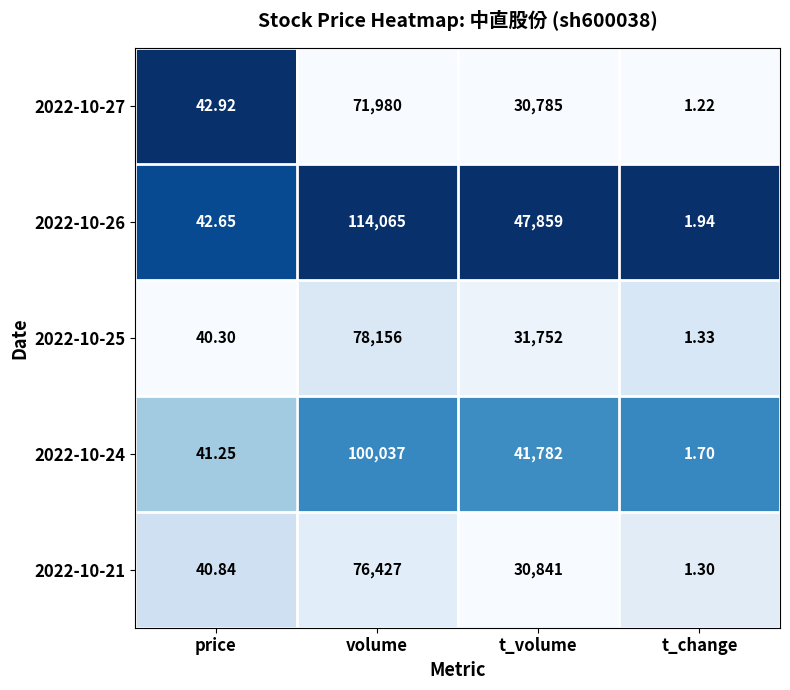

Rank the series at t_volume from highest to lowest value.

2022-10-26, 2022-10-24, 2022-10-25, 2022-10-21, 2022-10-27